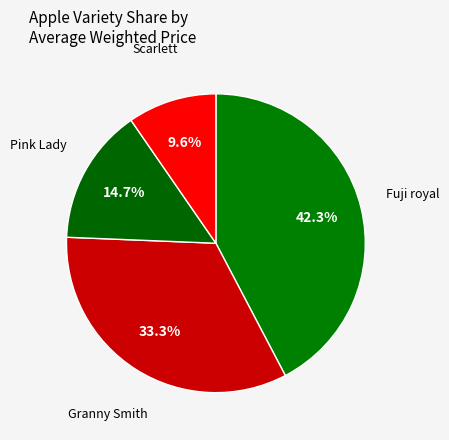

Which slice is the smallest?

Scarlett